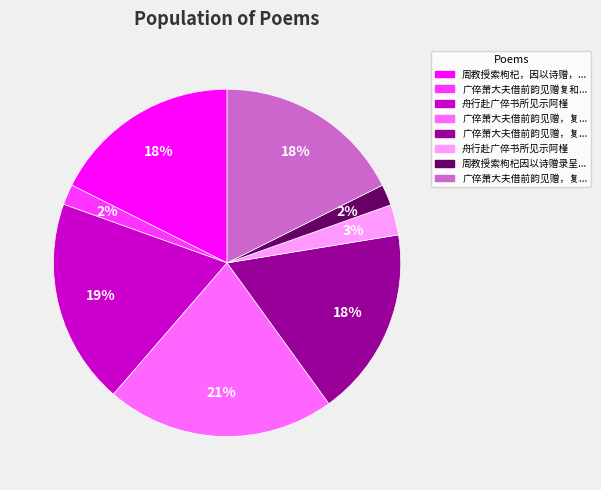

To the nearest percent, what is the difference between the largest and smallest slice percentages?

19%